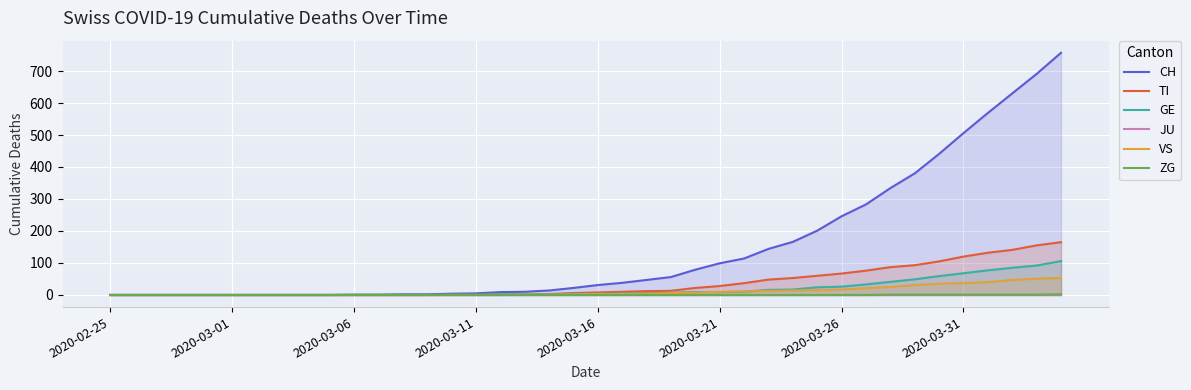

Which series has the largest range (max minus min)?

CH